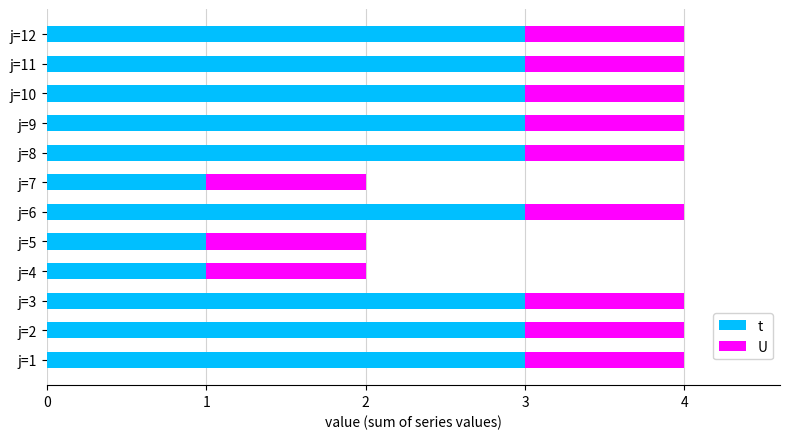

What is the maximum value for t?

3